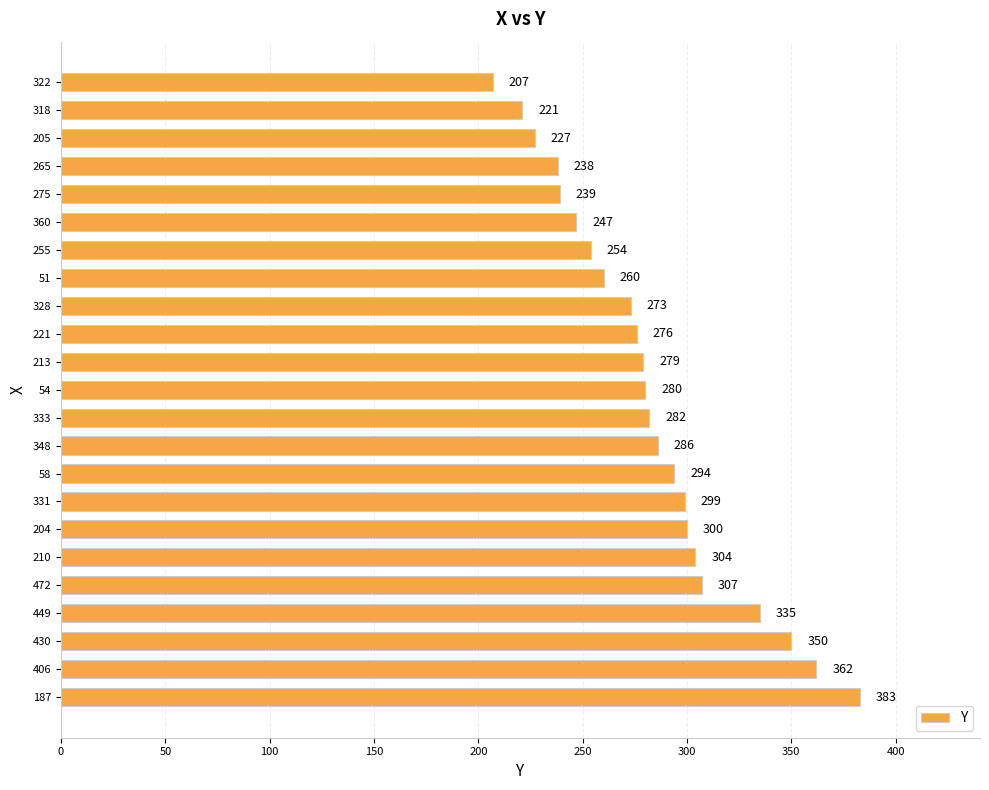

True or false: the data shows 426 at 328.

False